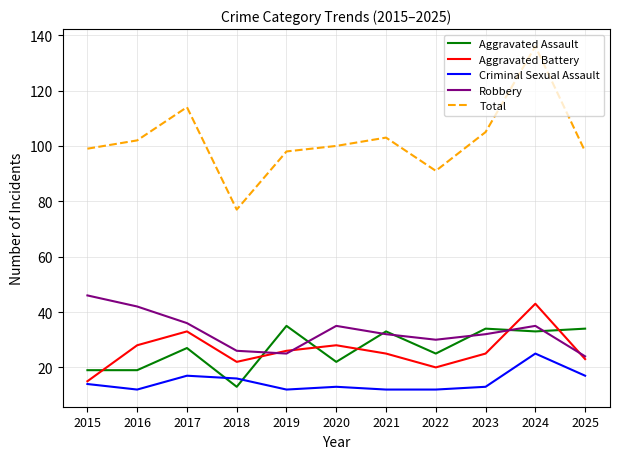

What is the approximate value of Robbery at 2021?

32